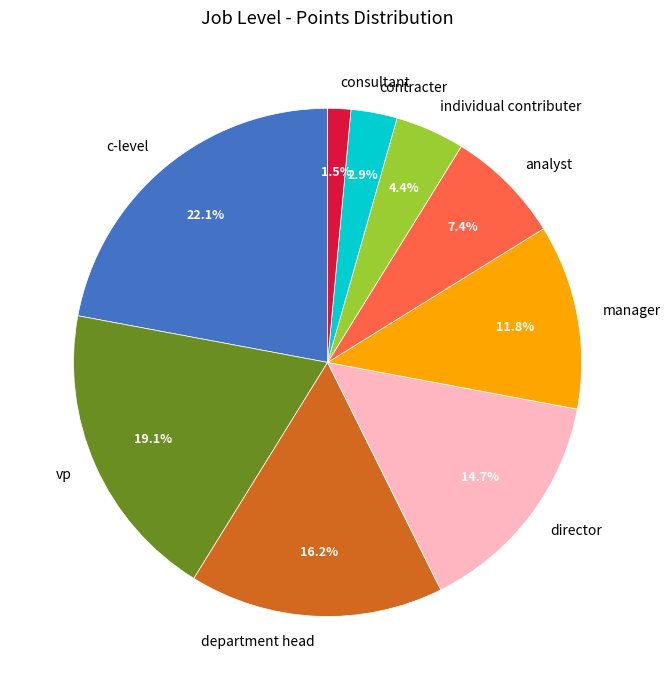

To the nearest percent, what is the average slice percentage?

11%